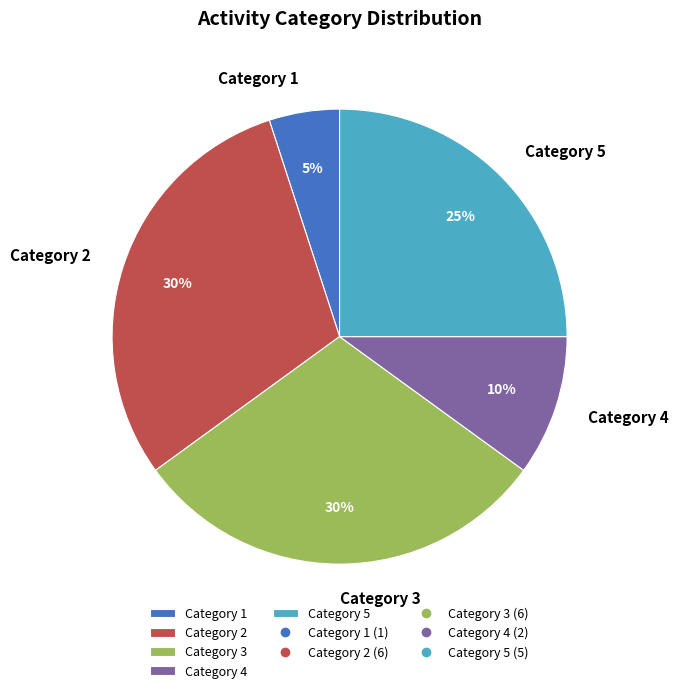

Do Category 2 and Category 4 together represent more than half of the pie?

No